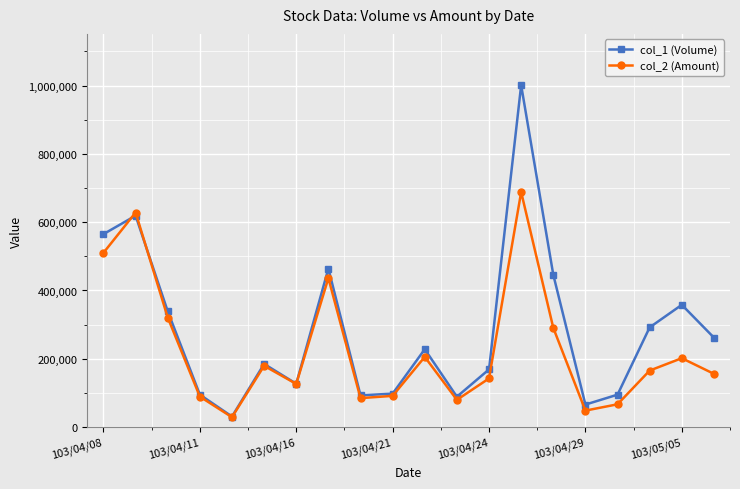

How many lines are shown in the chart?

2